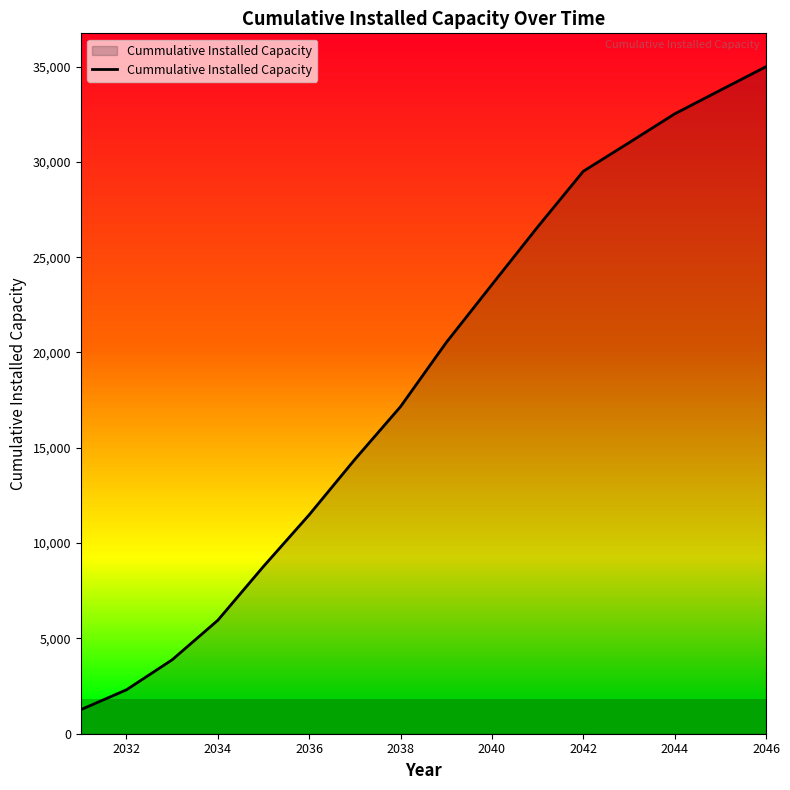

Reading left to right, what are all the values shown in this chart?

1261.2	2304.0	3877.1	5951.4	8777.5	11484.9	14392.0	17159.8	20521.2	23557.4	26580.3	29504.6	31002.3	32516.7	33756.7	34992.3